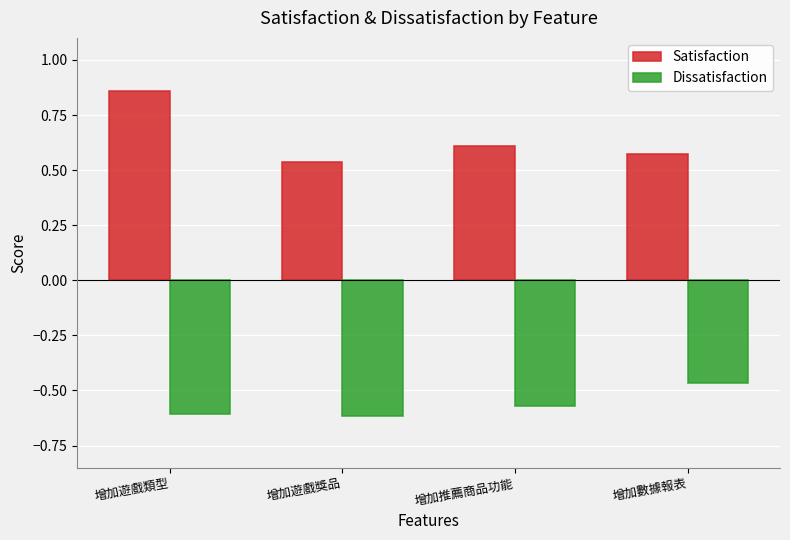

What is the spread (max minus min) of values at 增加遊戲類型?

1.5